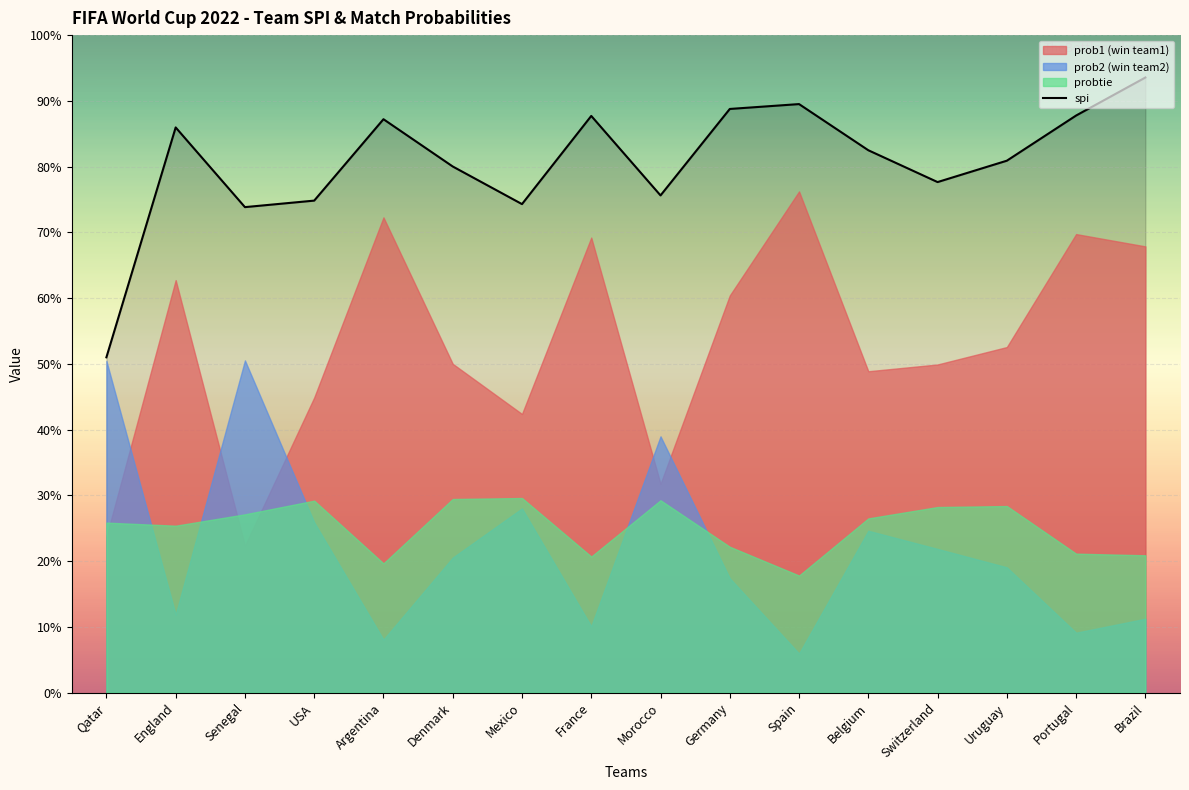

What is the label of the 6th point from the right?

Spain